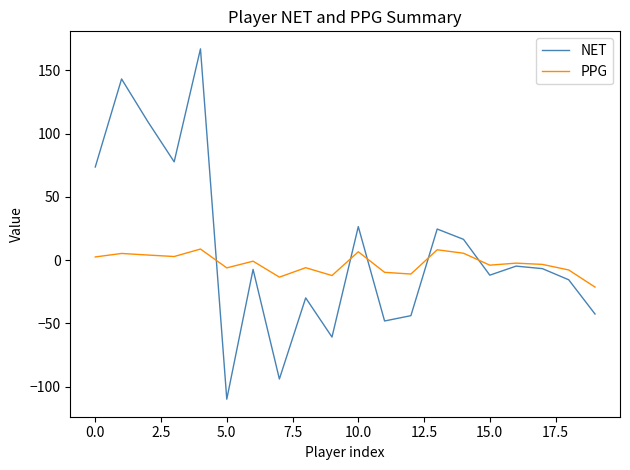

How many interior local peaks does the NET series have?

7